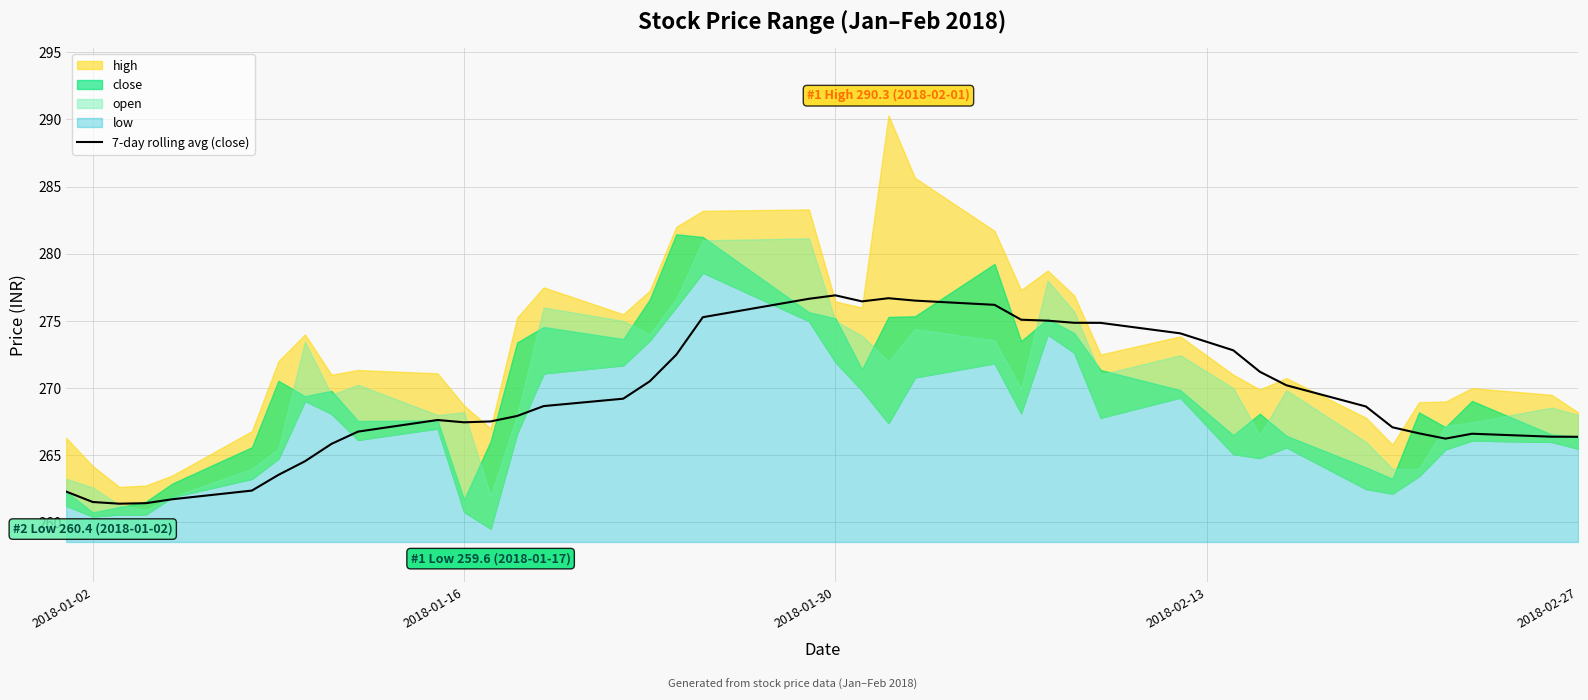

What is the highest value of the 7-day rolling avg (close) series?

276.9